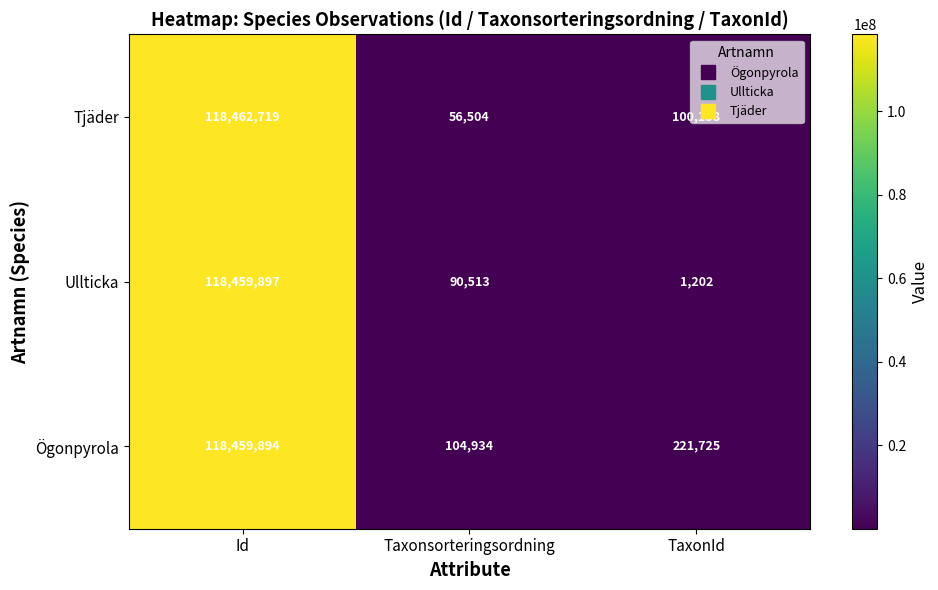

What is the minimum value shown in the chart?

1202